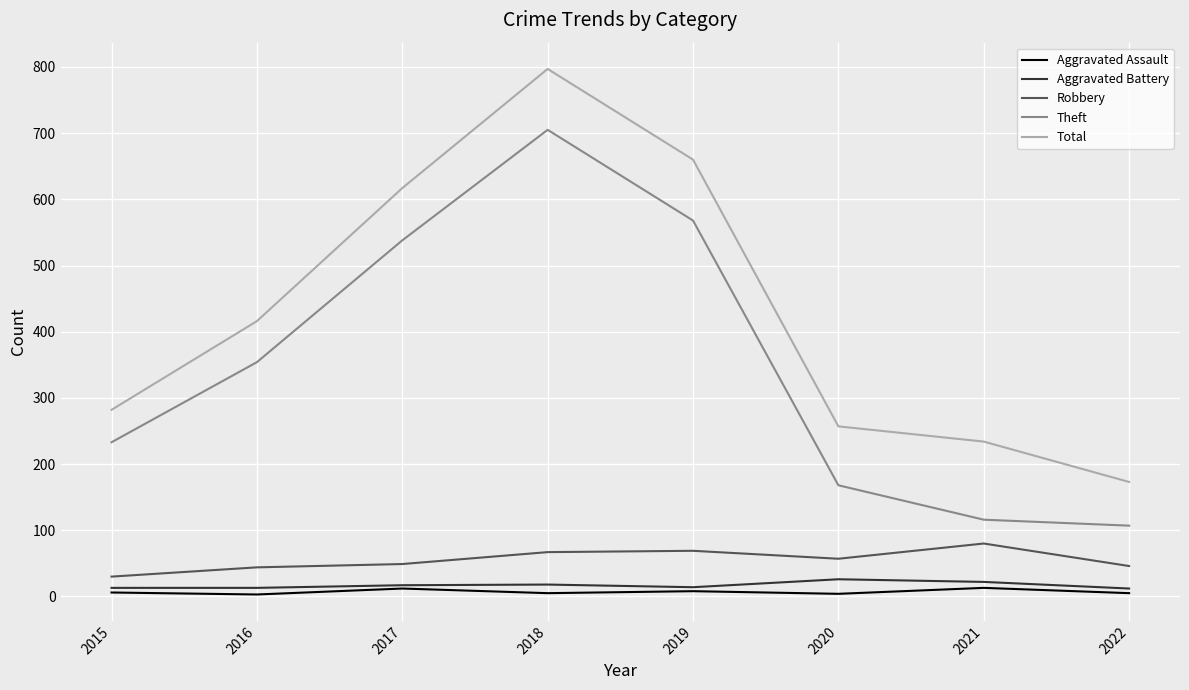

What is the lowest value of the Aggravated Battery series?

12